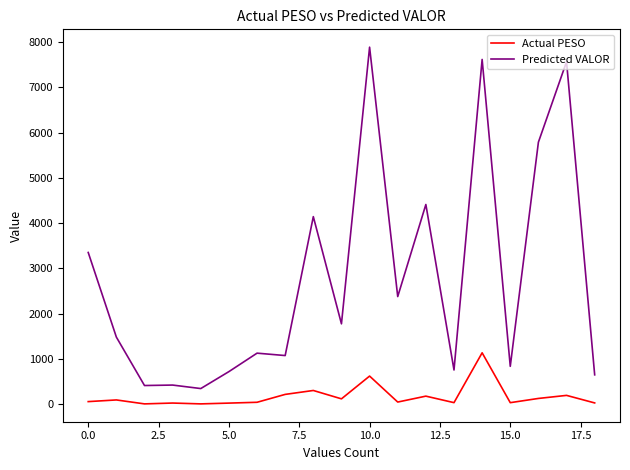

What is the difference between the maximum and minimum values in the Actual PESO series?

1128.9